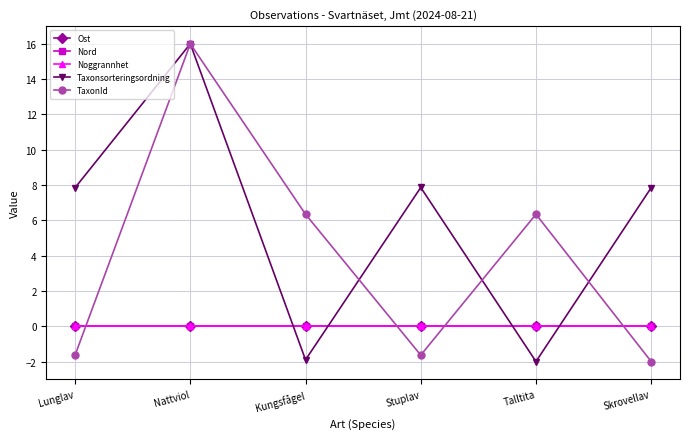

What is the difference between the Taxonsorteringsordning values at Lunglav and Nattviol?

8.2